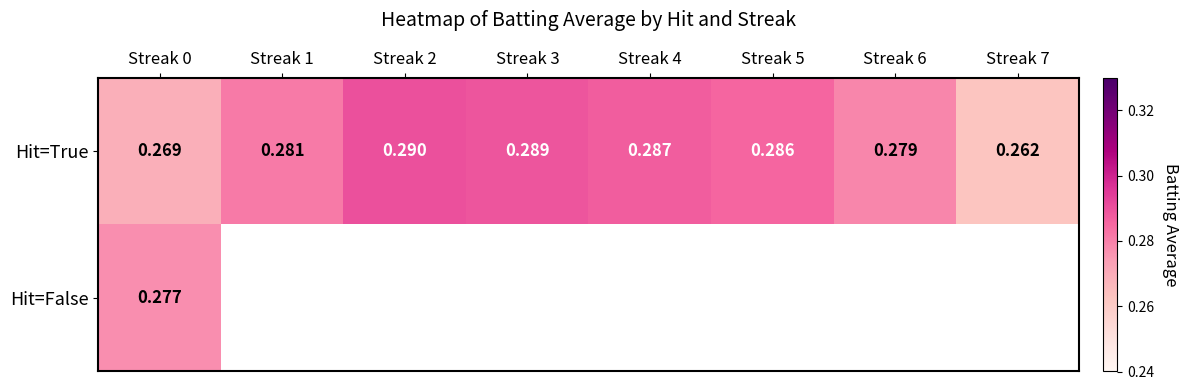

Count the number of data series in this chart.

2